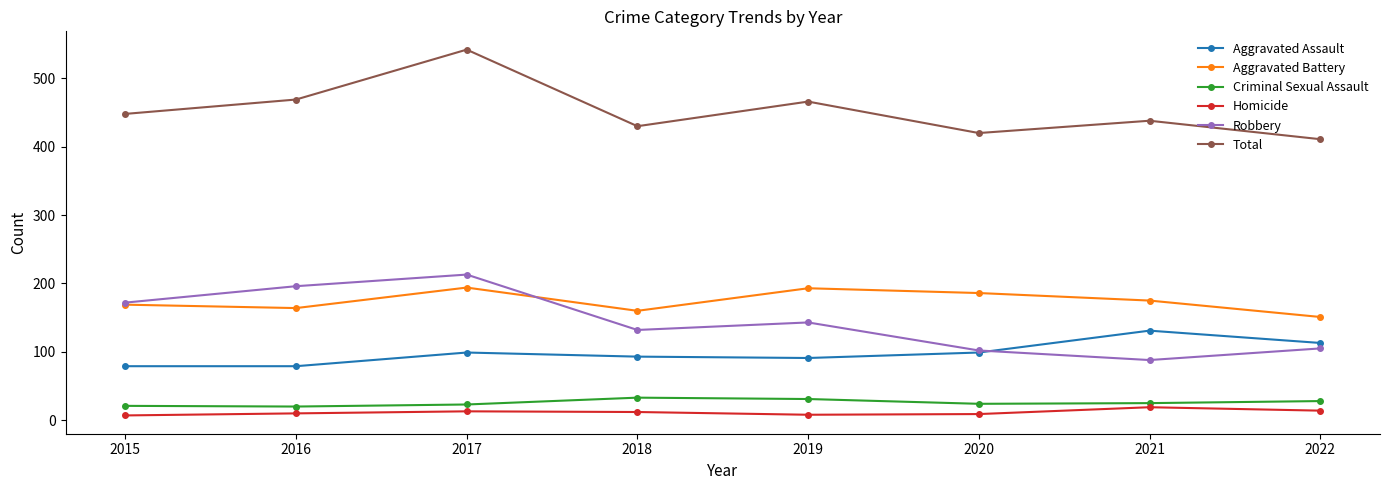

What is the difference between the second highest and minimum values in the Total series?

58